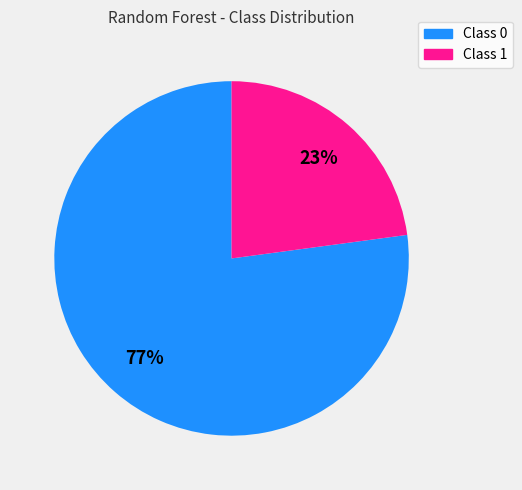

Is the sum of Class 0 and Class 1 greater than half?

Yes